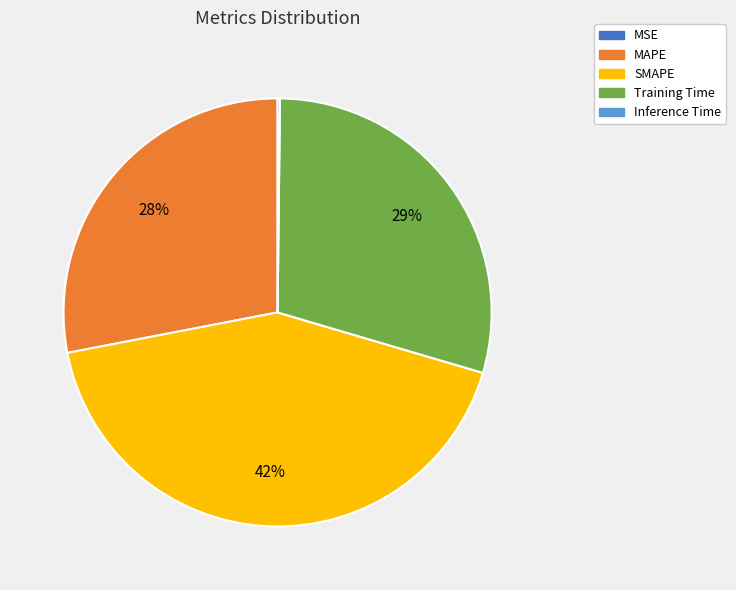

To the nearest percent, what is the difference between the largest and smallest slice percentages?

42%